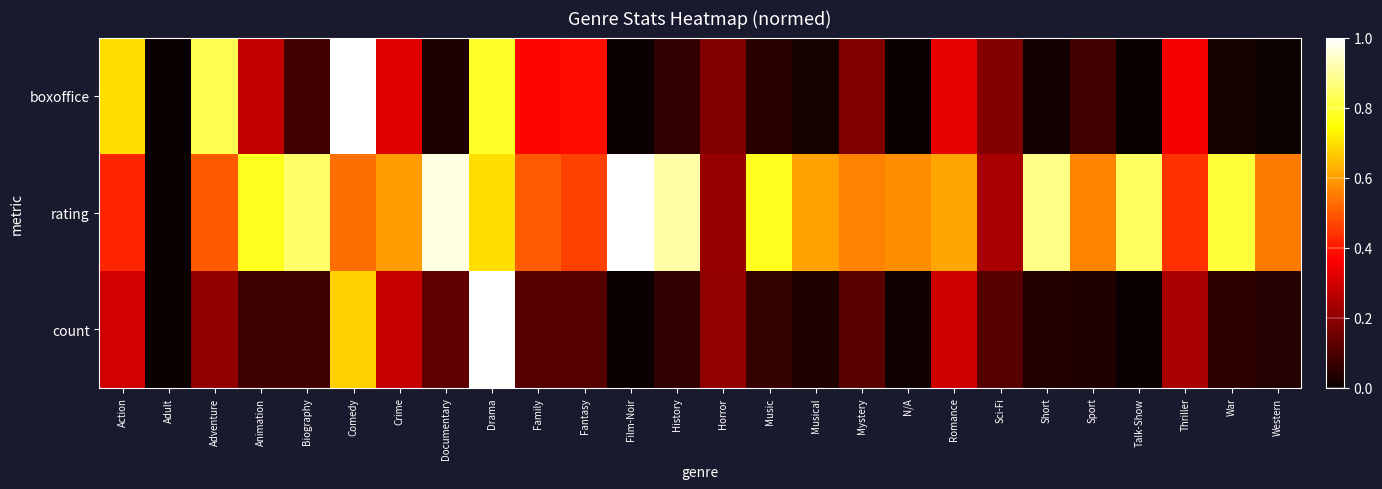

What is the greatest value displayed?

1.0